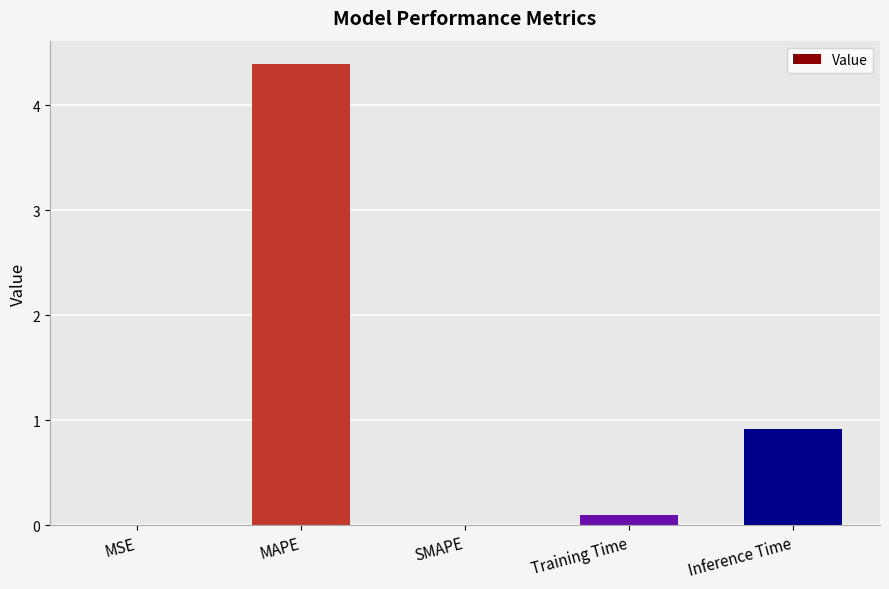

The chart shows a value of 7.3 at MAPE. True or false?

False